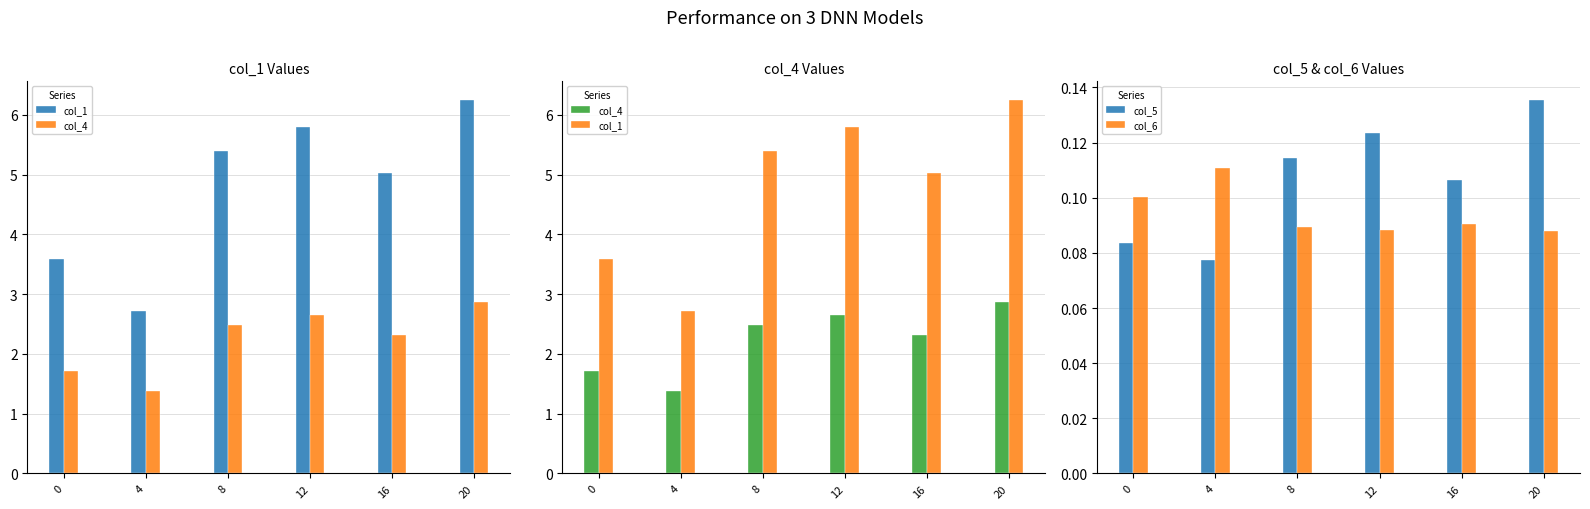

Count the number of categories in the chart.

6